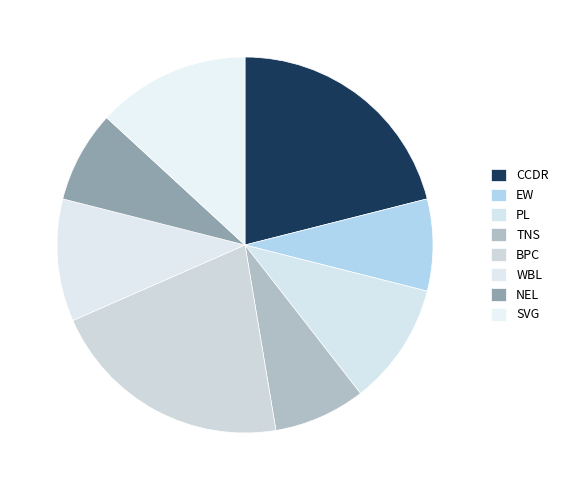

Rank the categories by value from highest to lowest.

CCDR, BPC, SVG, PL, WBL, EW, TNS, NEL